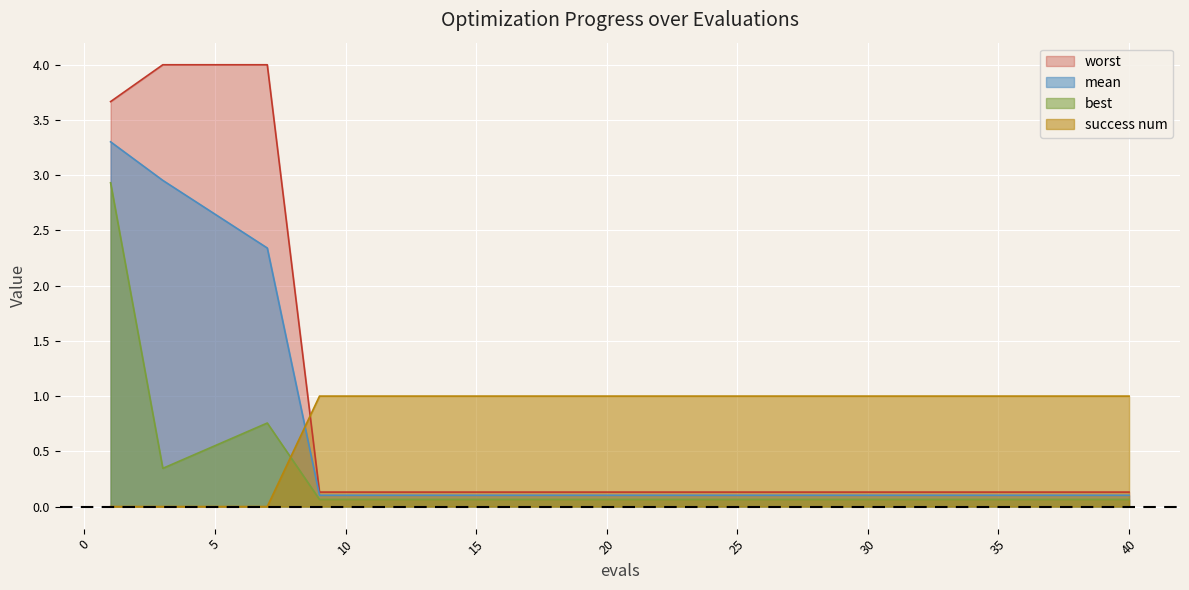

How many values in success num are above zero?

17